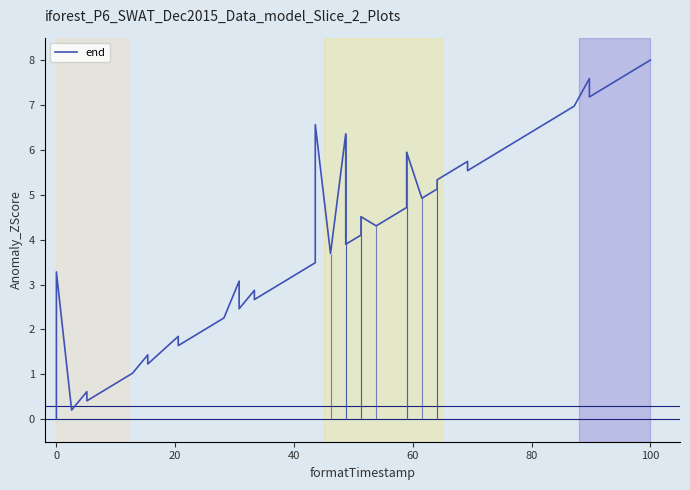

What is the average value?

4.0